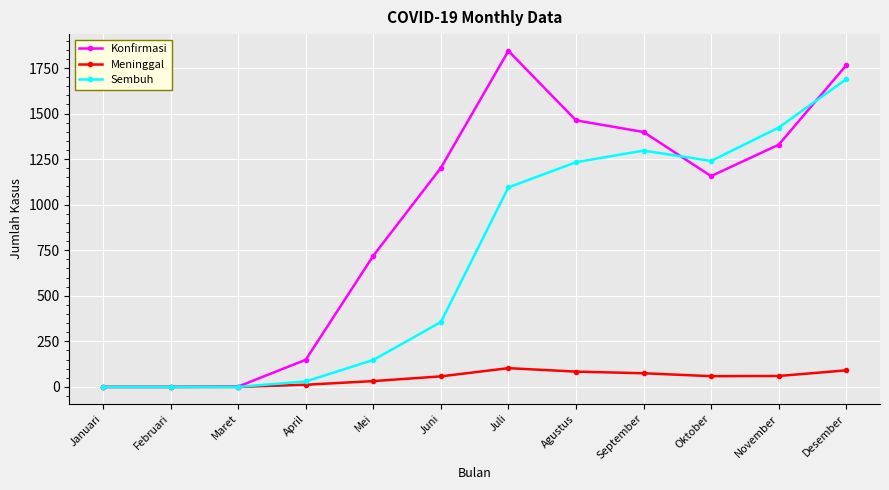

Read the Konfirmasi value at Maret.

2